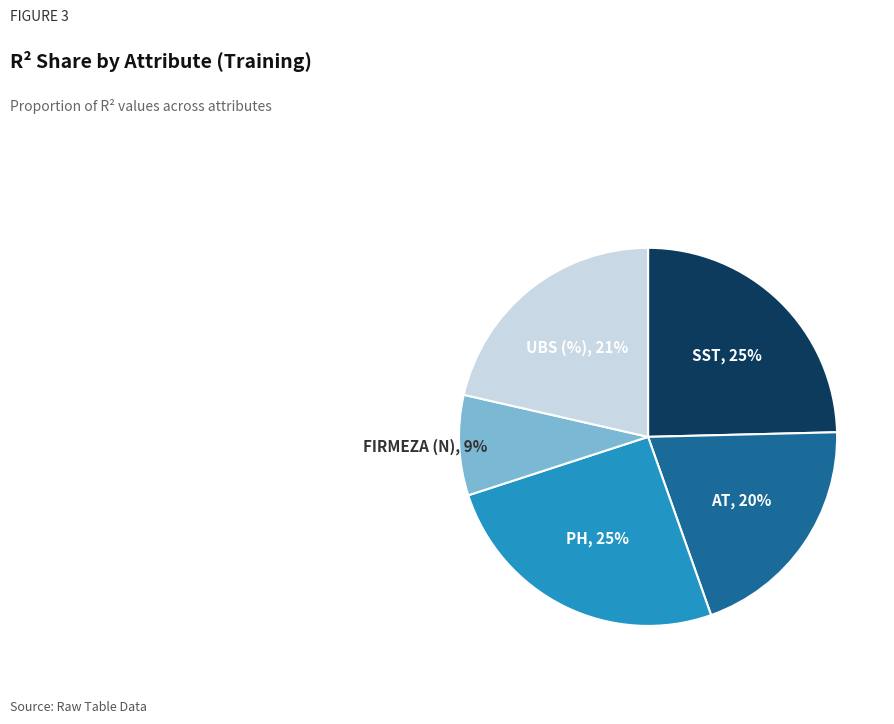

Count the number of slices in the pie.

5